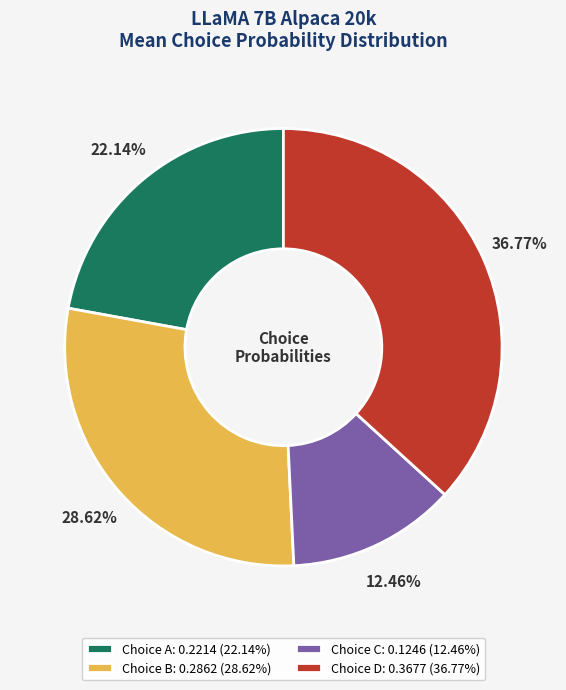

What is the largest slice in the pie chart?

Choice D: 0.3677 (36.77%)